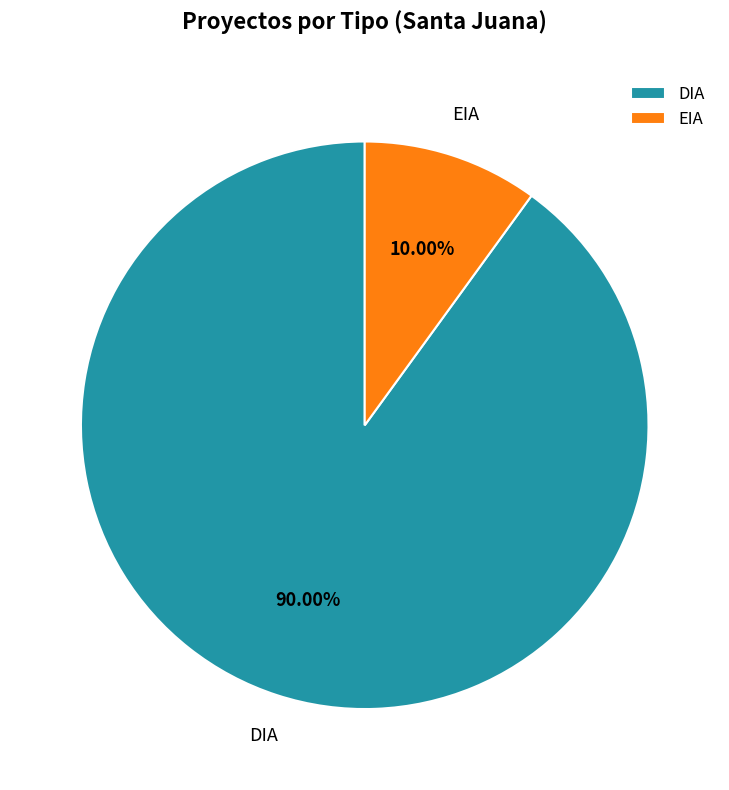

Which category has the biggest portion of the pie?

DIA